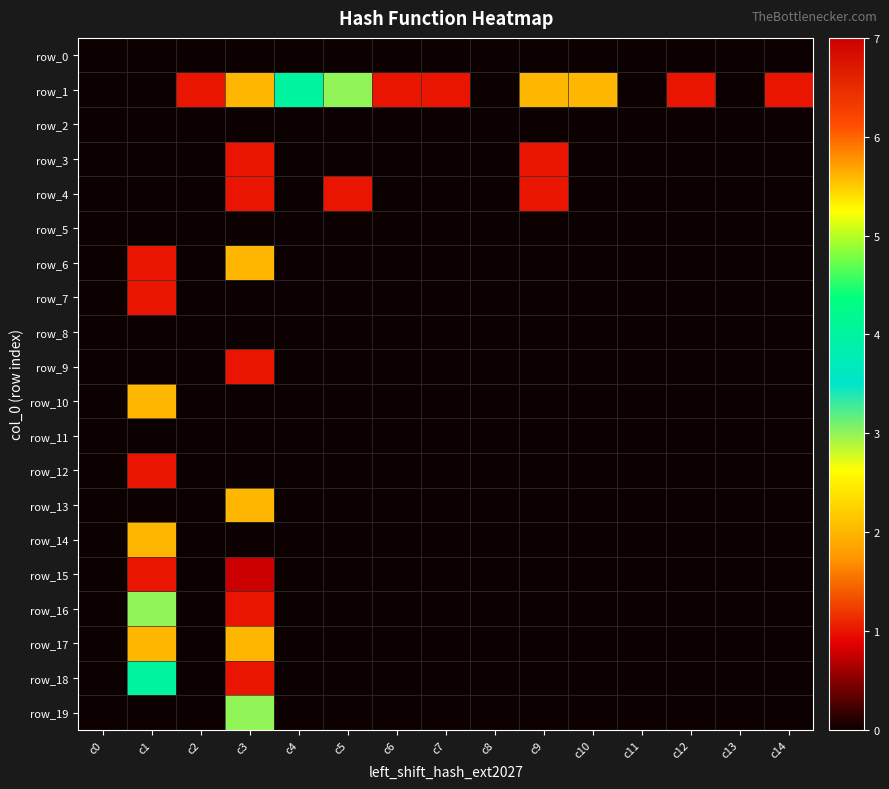

Which series has the largest total across all categories?

row_1